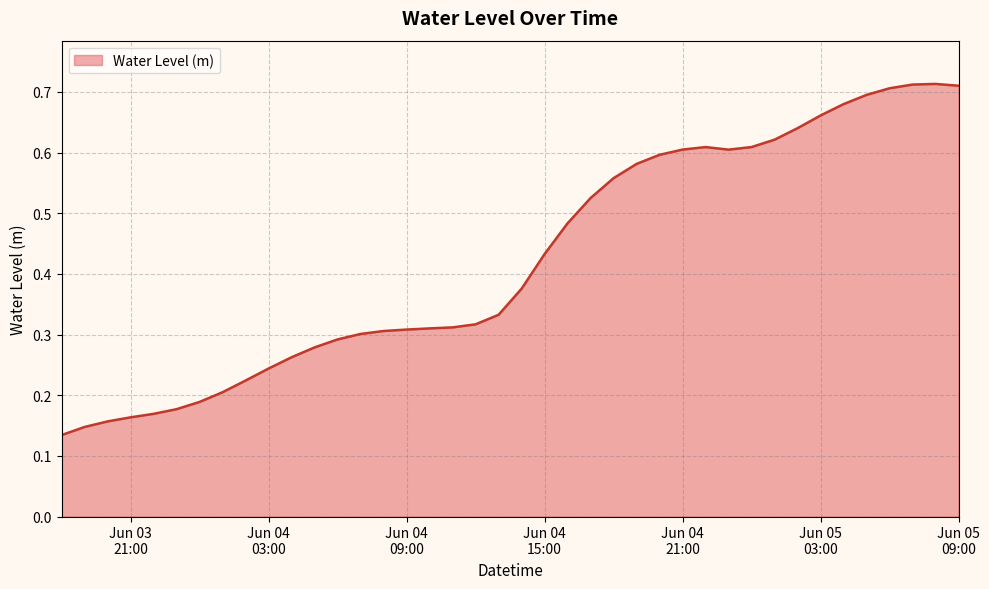

How many values are between 0 and 1?

40